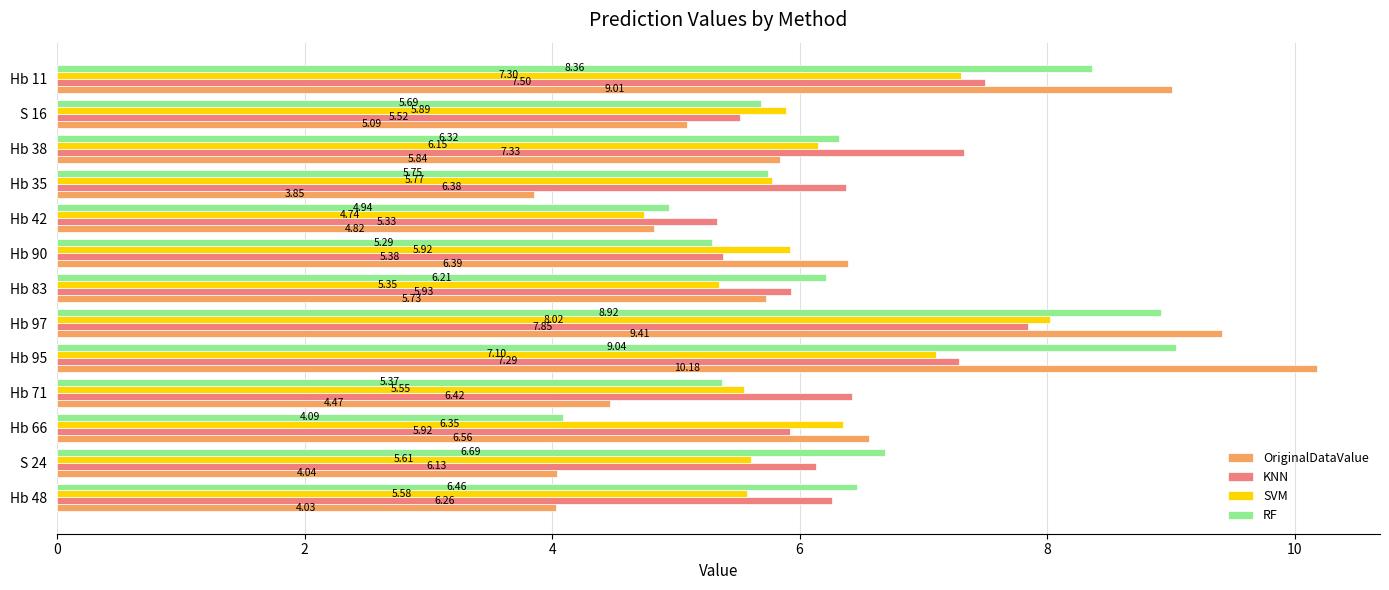

Which category has the highest value in the KNN series?

Hb 97